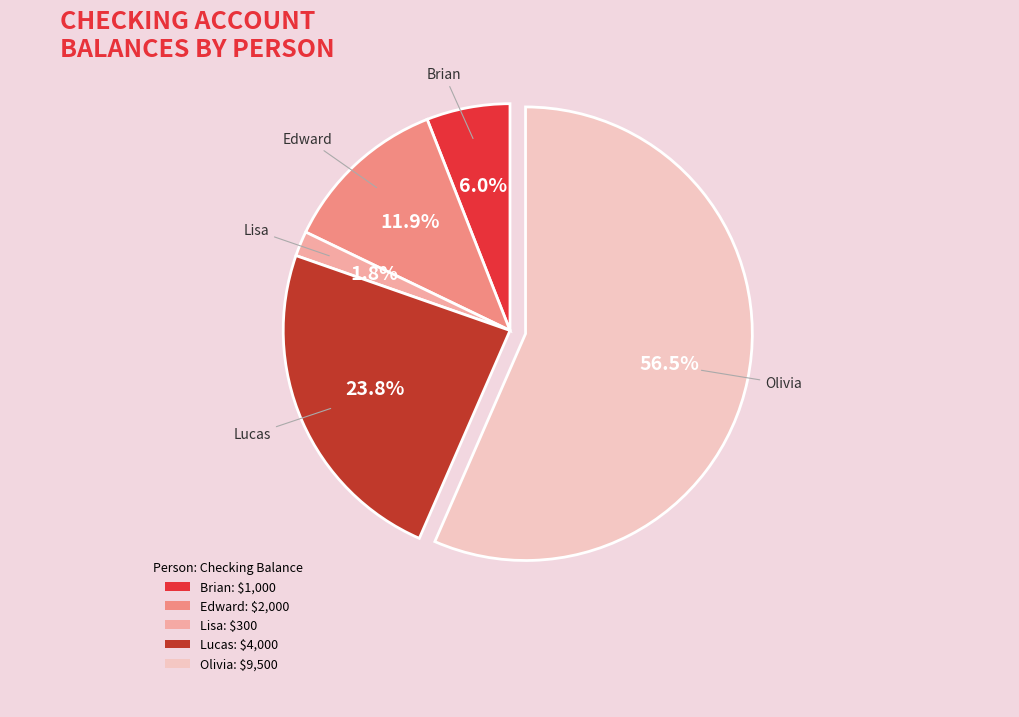

To the nearest percent, what is the combined percentage of Lisa and Brian?

8%